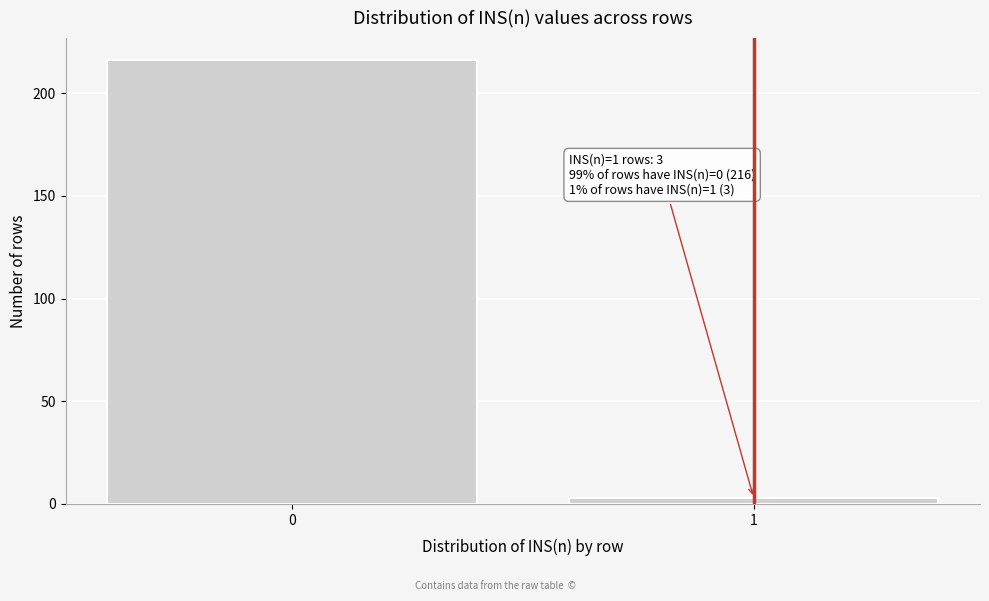

Reading left to right, what are all the values shown in this chart?

0=216	1=3